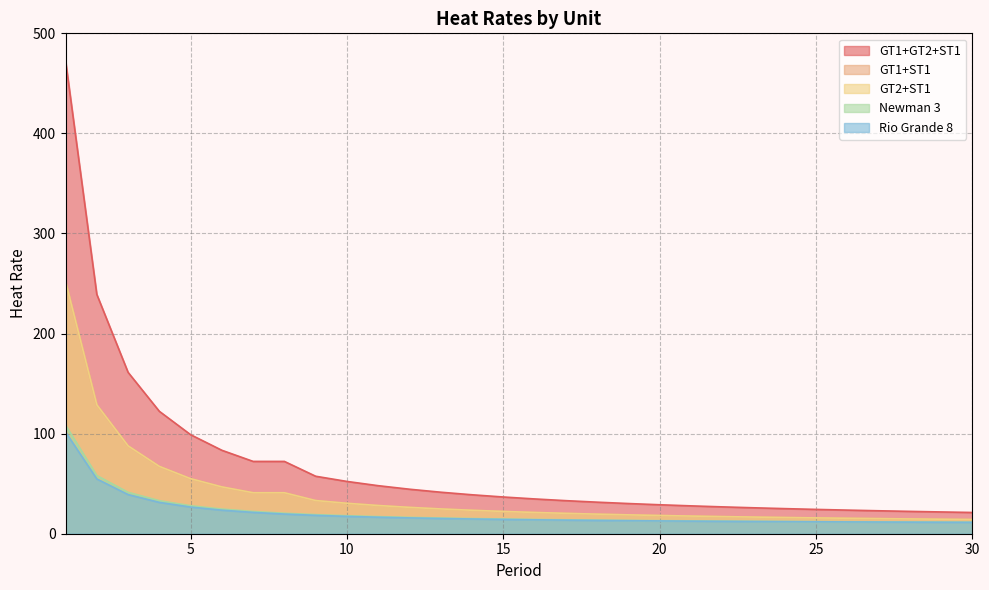

Does the chart display data point markers on the line(s)?

No